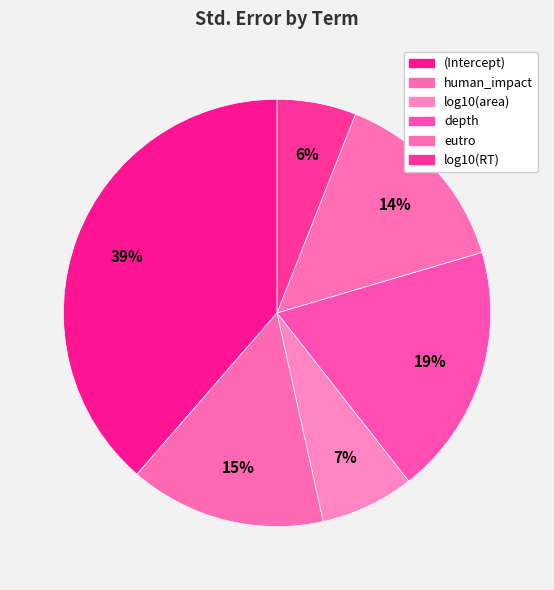

Count the number of slices in the pie.

6